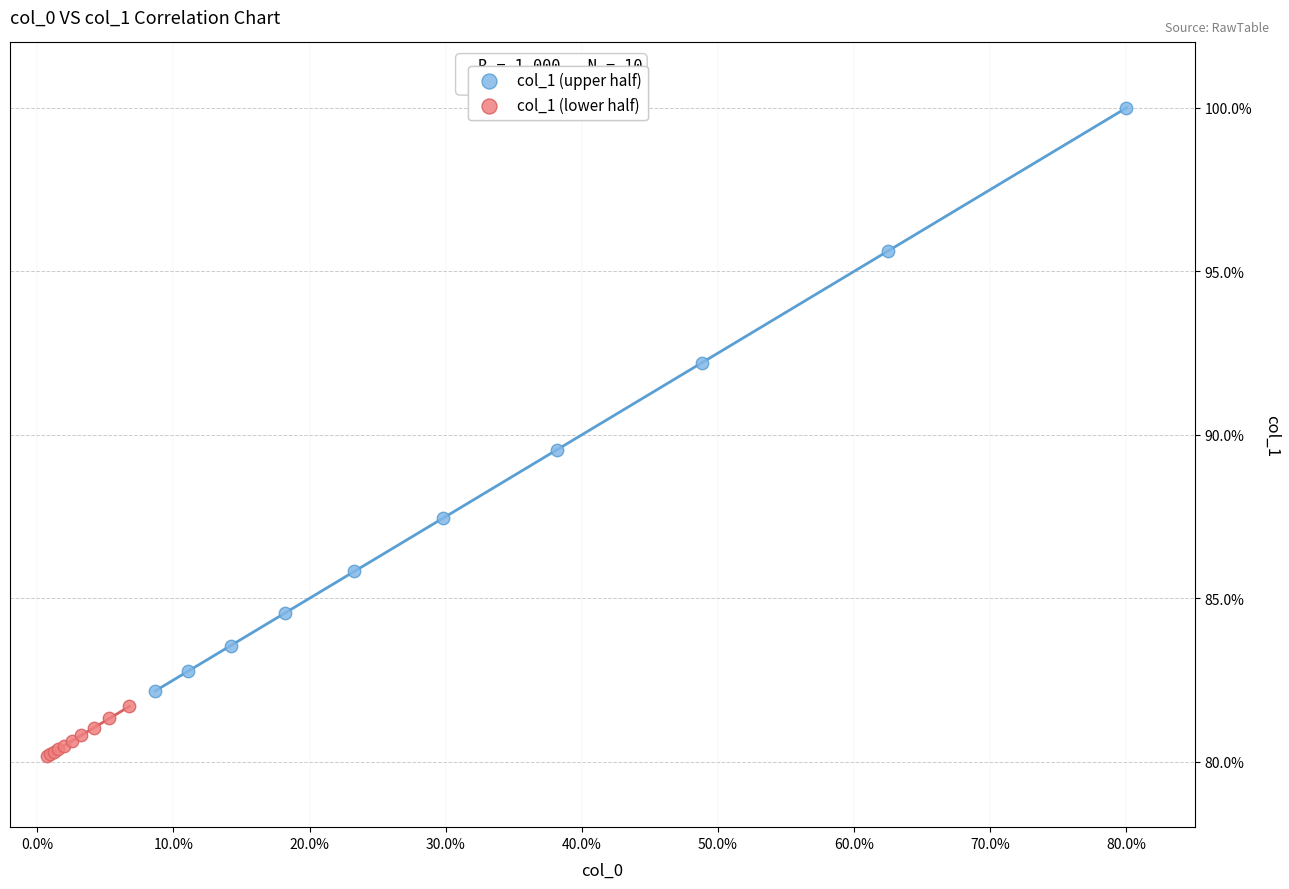

Which series reaches the minimum Y coordinate?

col_1 (lower half)